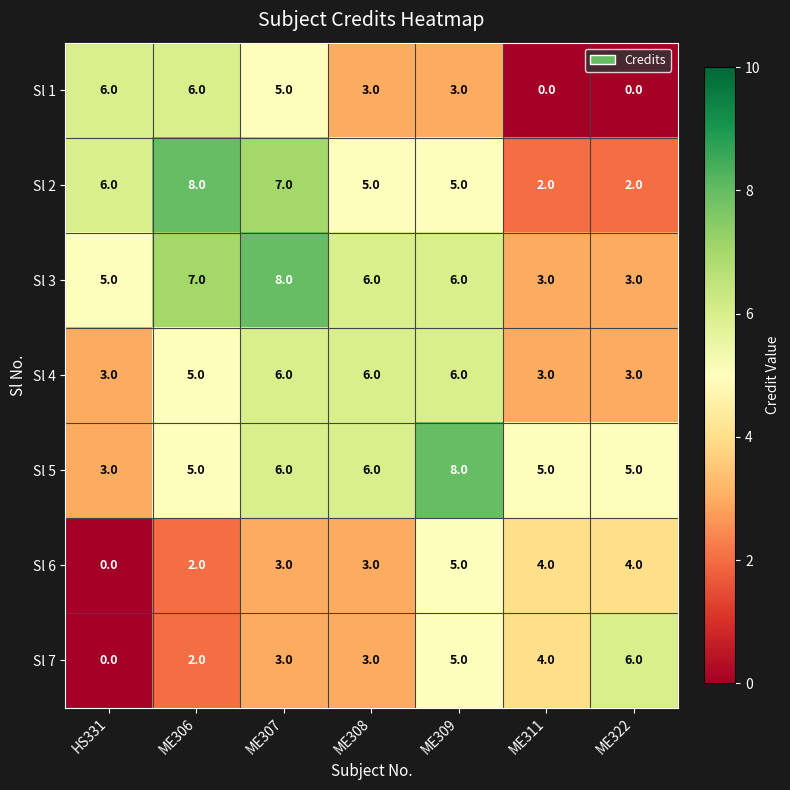

What is the difference between the Sl 1 values at ME308 and ME306?

3